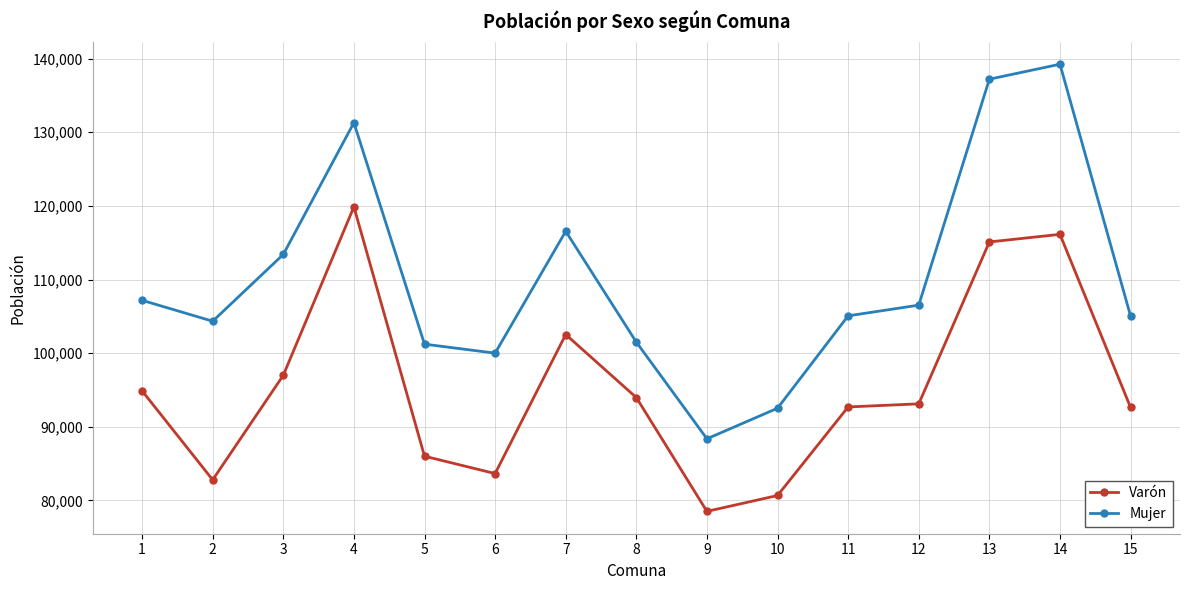

What are all the series names shown in the legend?

Varón, Mujer